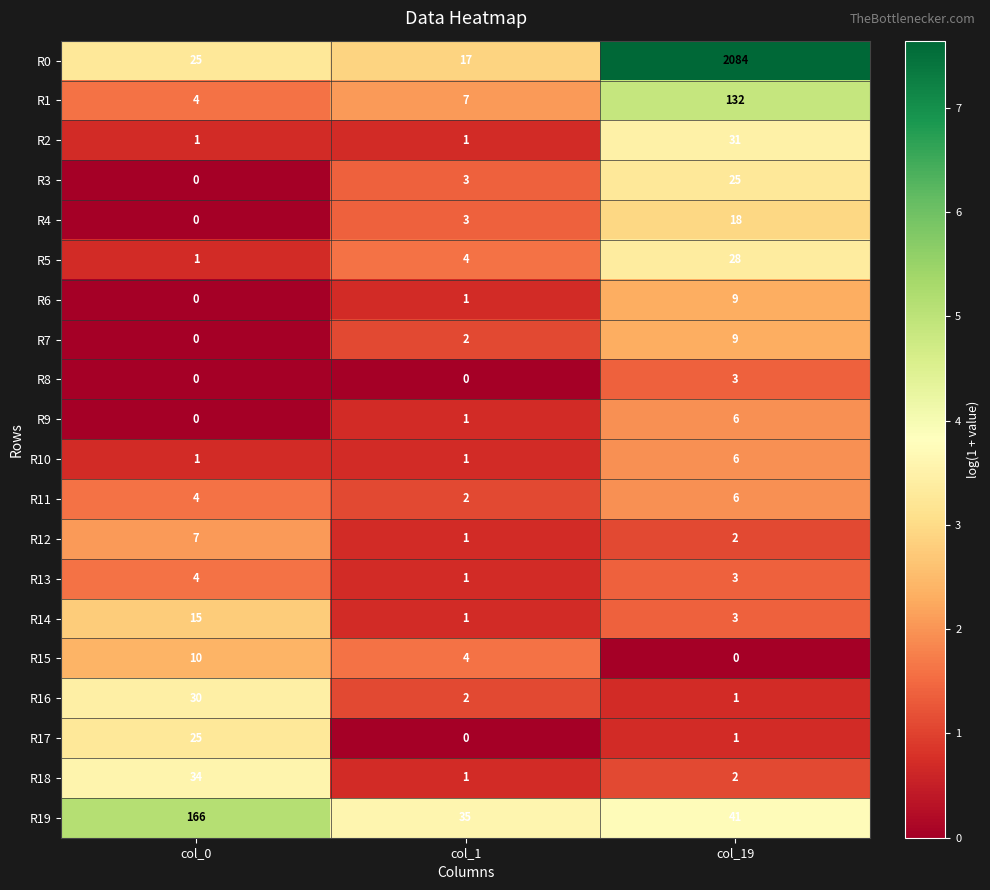

What is the difference between the highest and lowest values at col_19?

2084